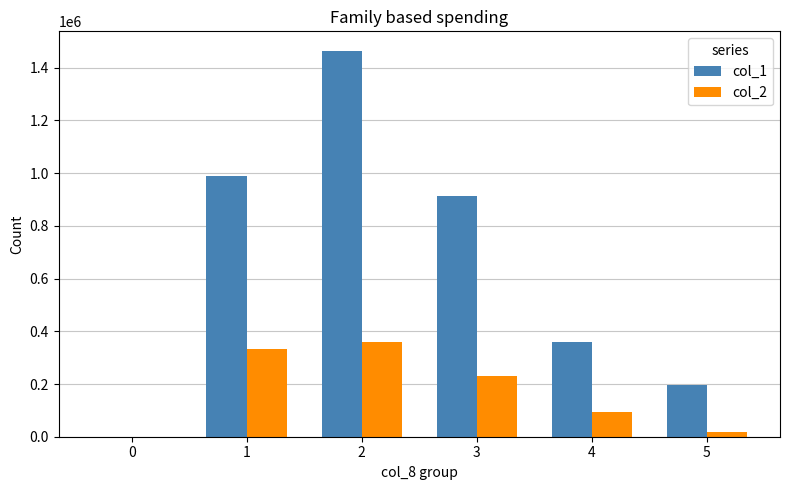

What is the maximum value shown in the chart?

1465000